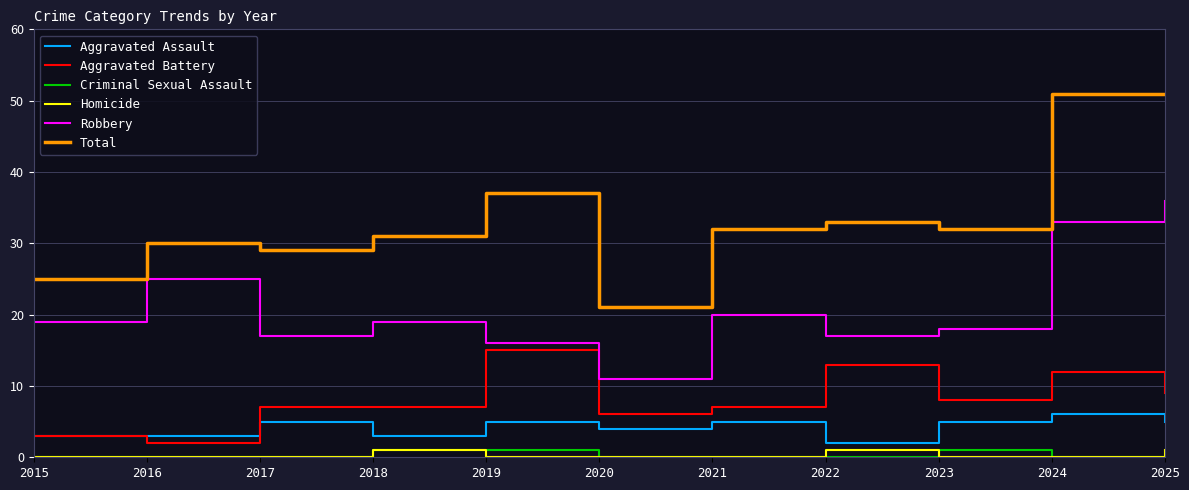

Which series has the largest total across all categories?

Total